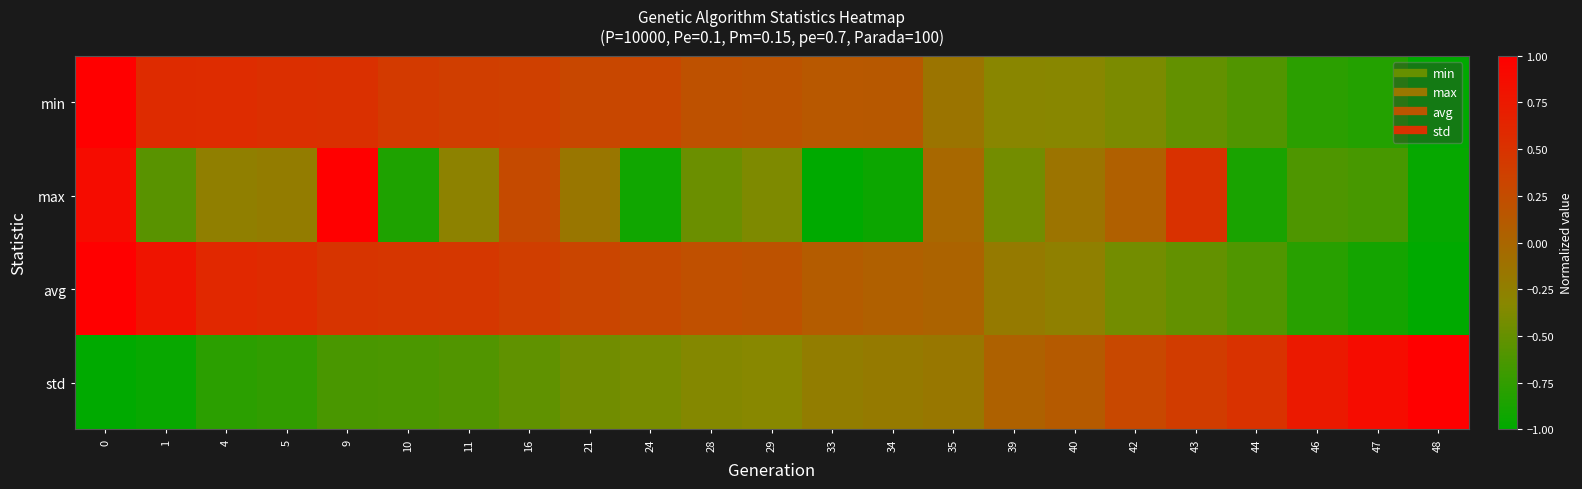

At how many categories does at least one series exceed 0?

23